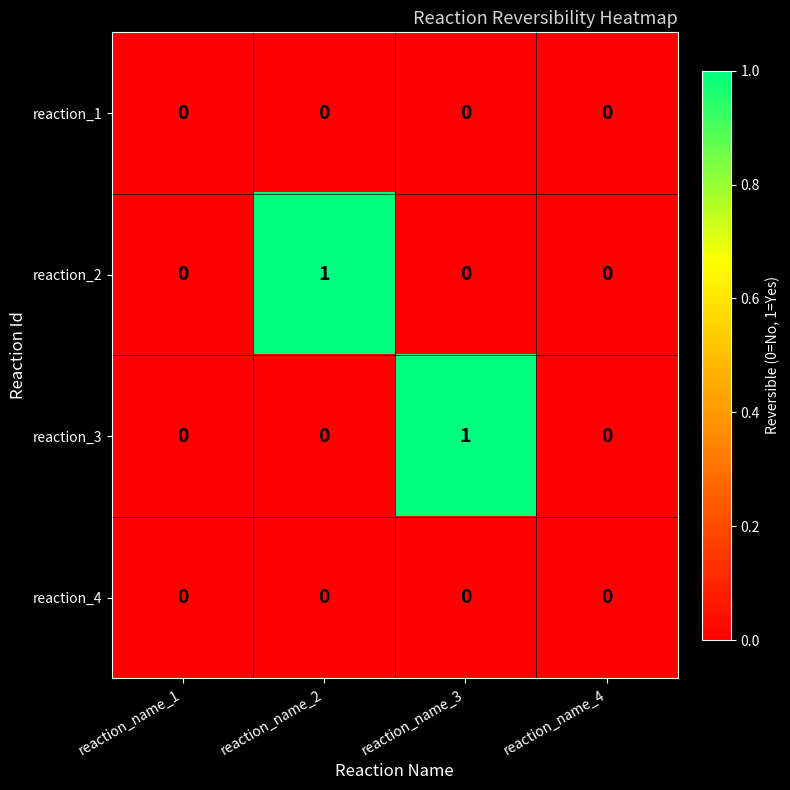

The reaction_3 series shows 0 at reaction_name_1. True or false?

True